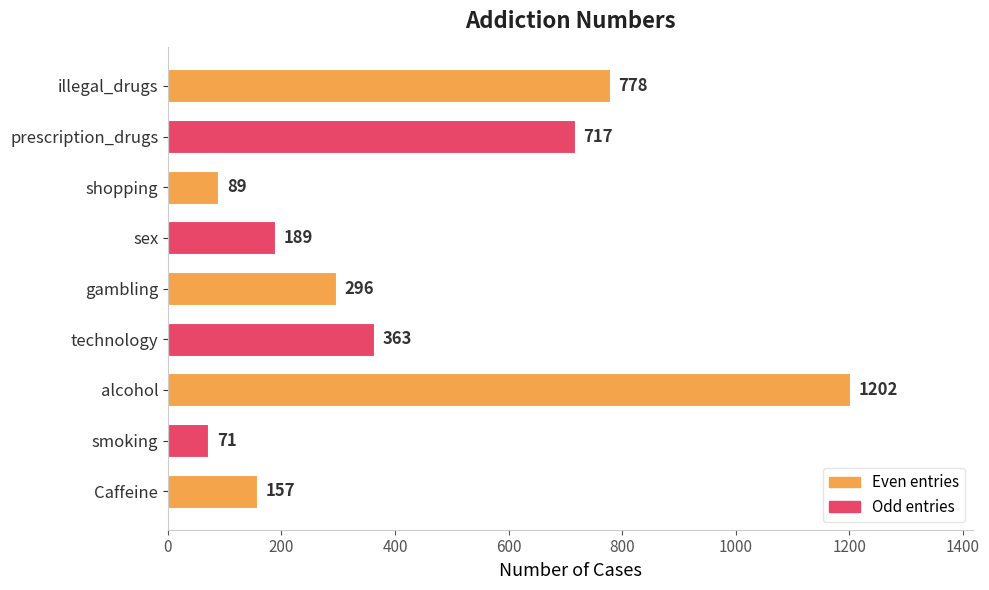

How many values are below 296?

4